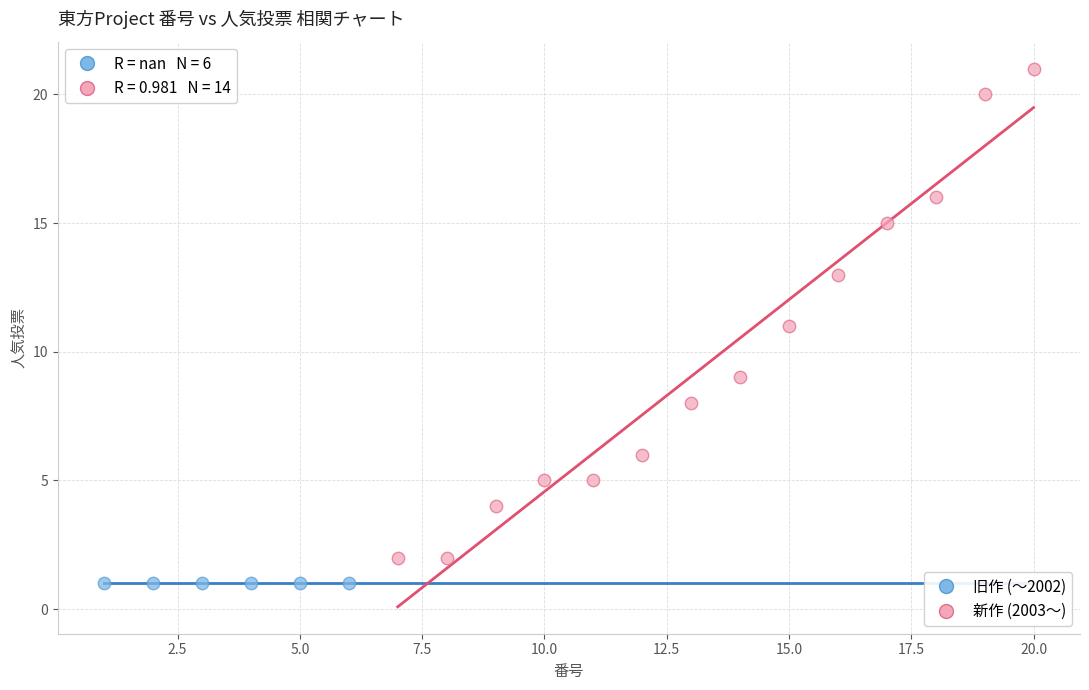

Which series reaches the maximum Y coordinate?

新作 (2003〜)